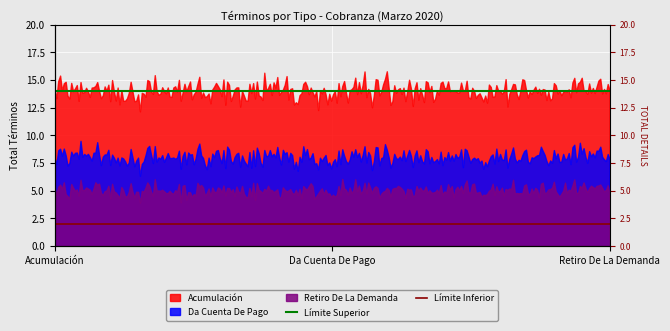

What is the highest value of the Límite Inferior series?

2